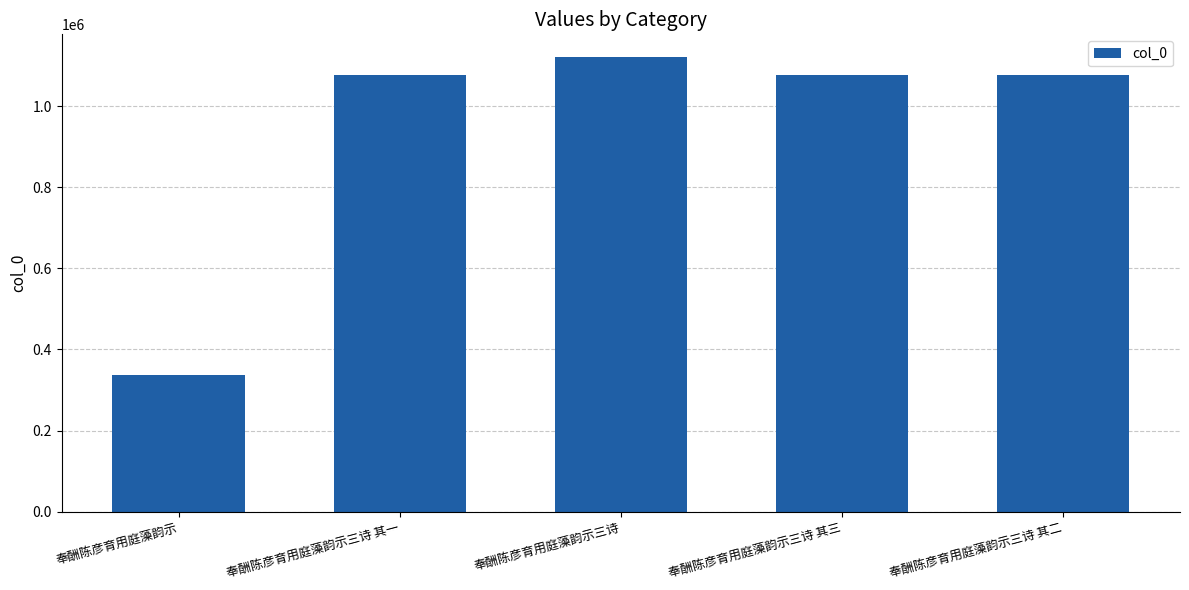

What is the value of the 5th bar from the left?

1075814